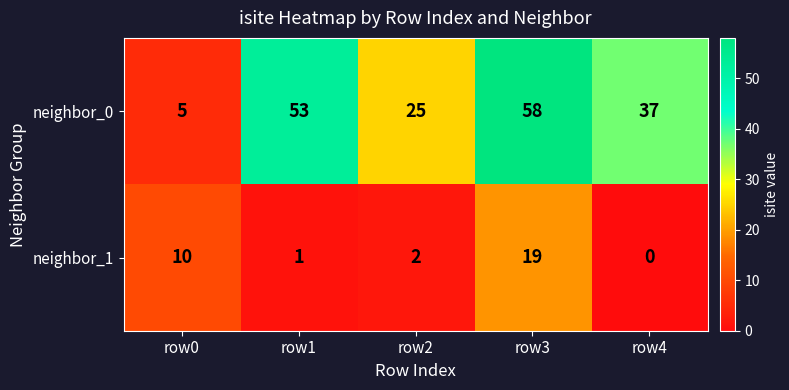

Rank the series at row4 from highest to lowest value.

neighbor_0, neighbor_1